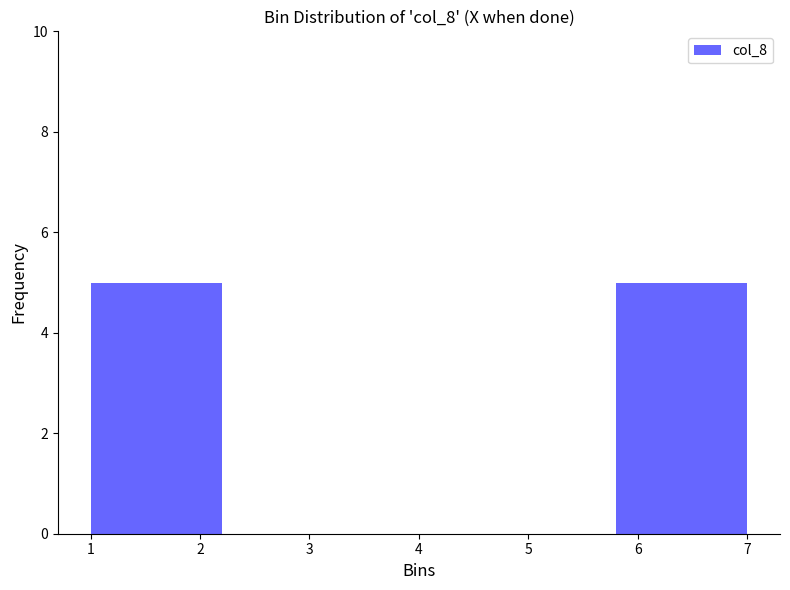

How tall is the bar that spans 5.8 to 7.0 on the x-axis? The values are not printed on the chart, so give them approximately, as read against the axis.

5